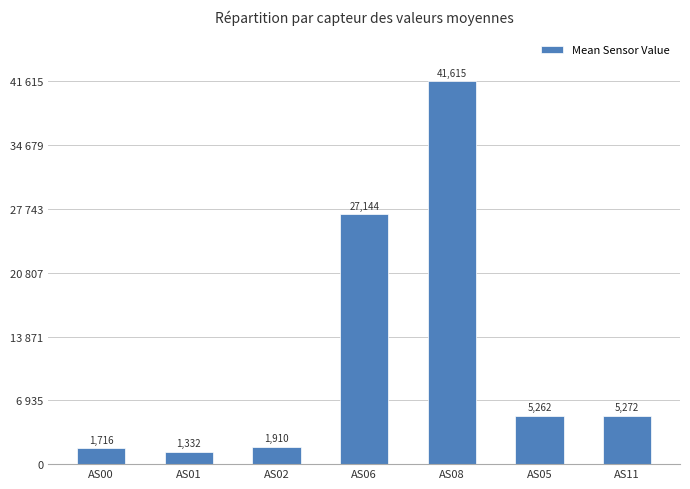

Between AS02 and AS01, which is larger?

AS02